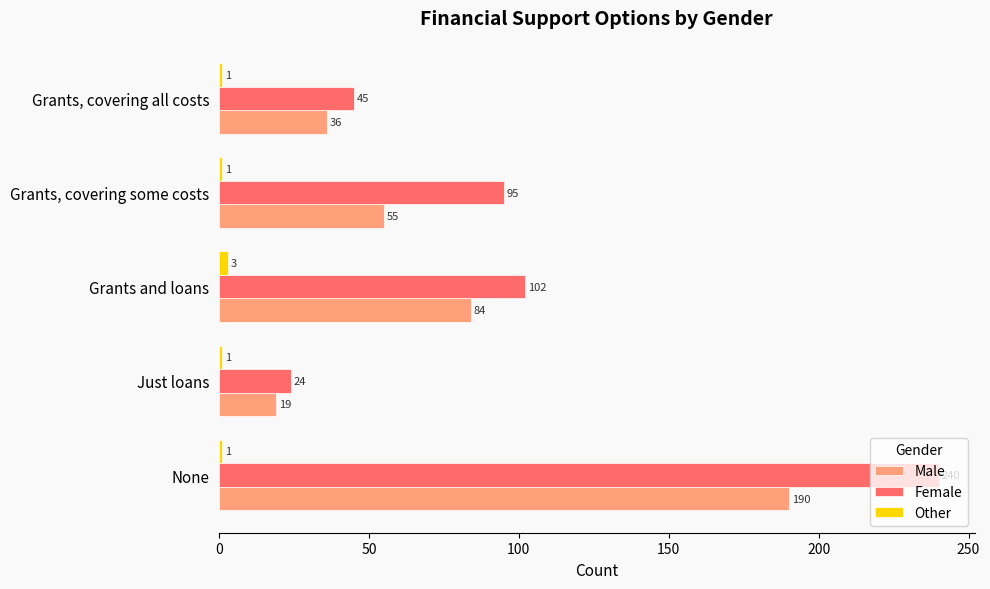

At which label does Other reach its peak?

Grants and loans